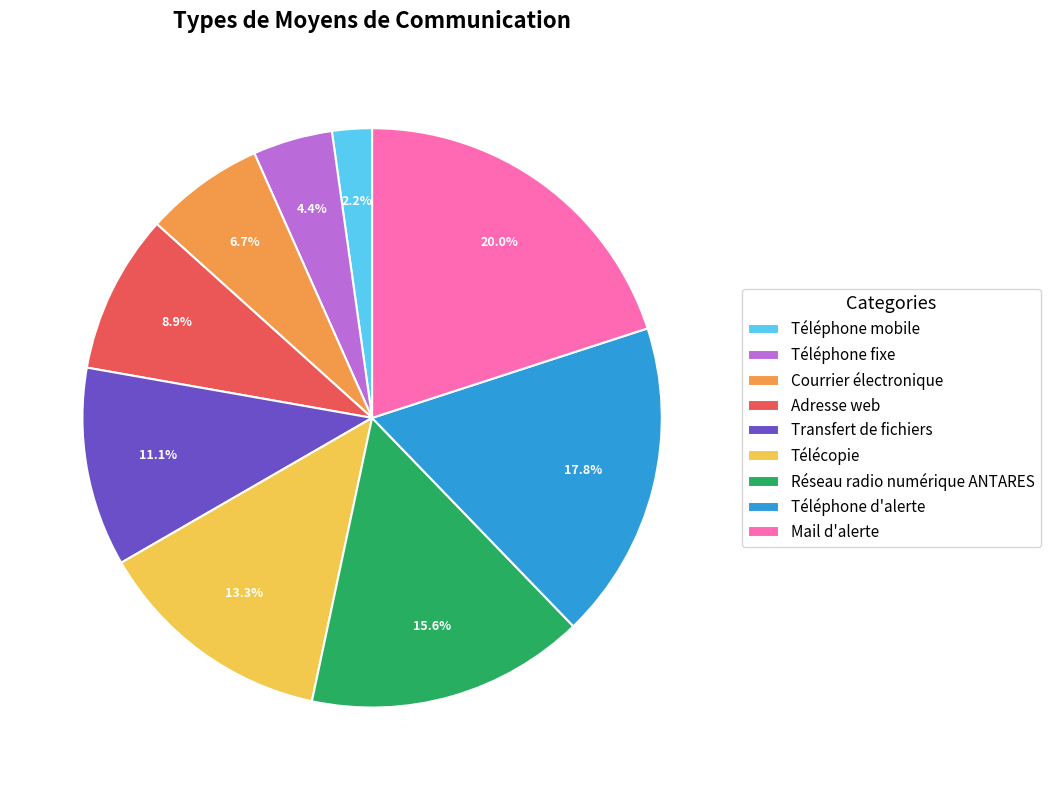

To the nearest percent, what portion does Courrier électronique represent?

7%